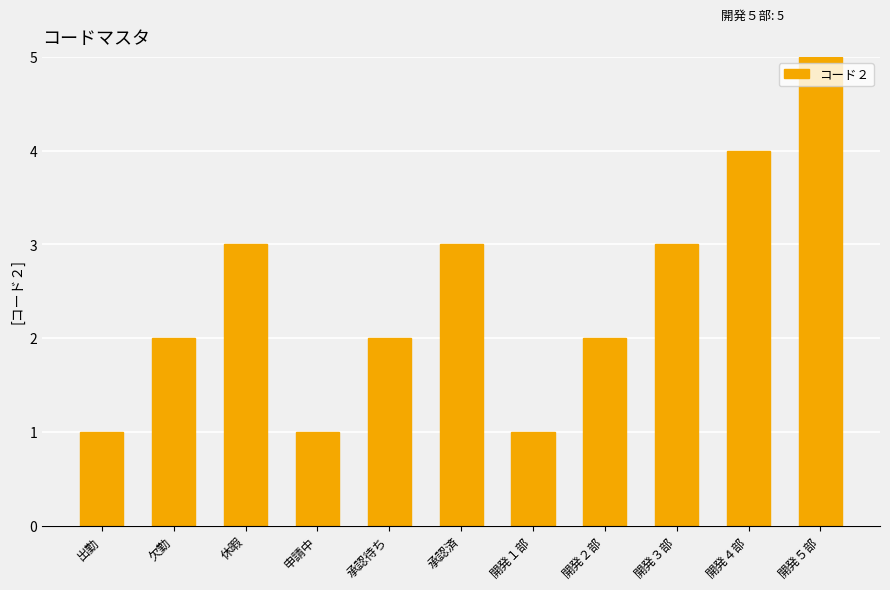

What is the difference between the second highest and second lowest values?

3